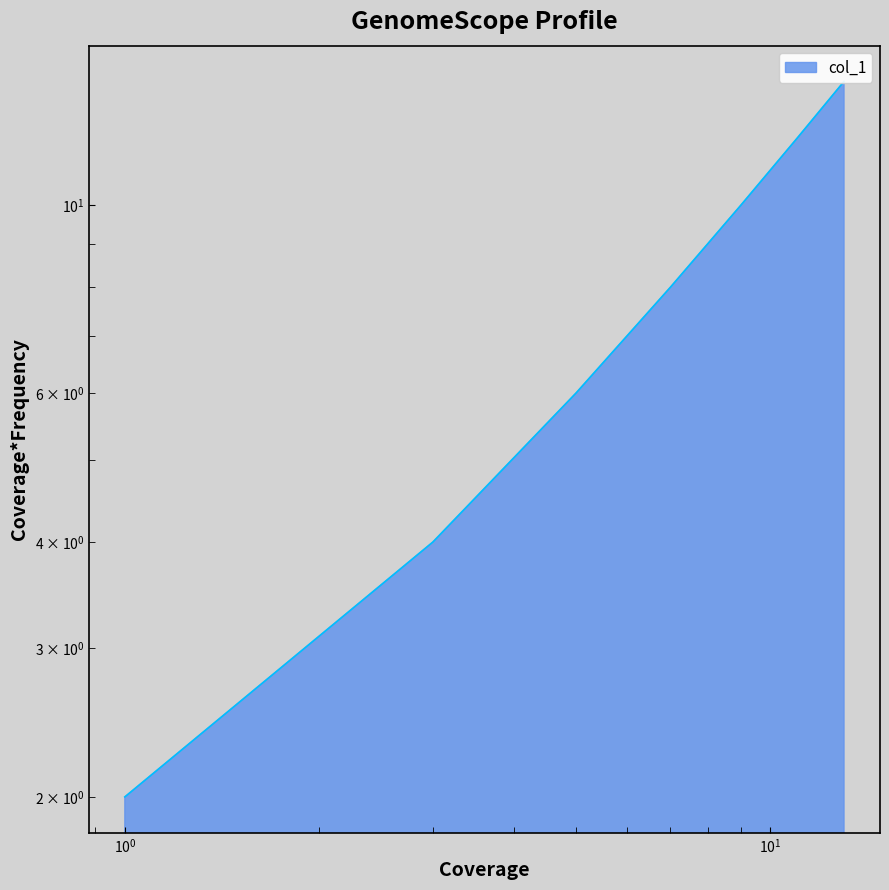

What value does the data have at 3?

4